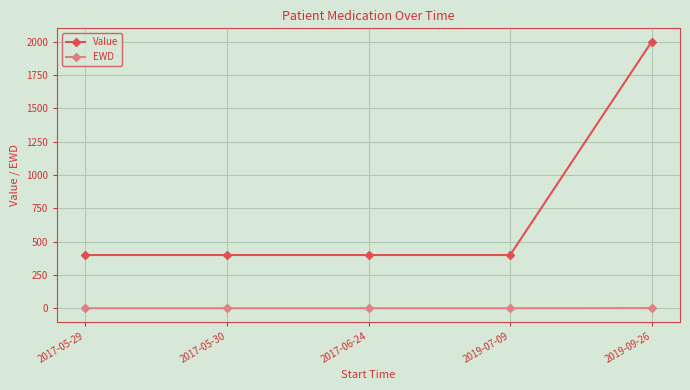

True or false: EWD and Value cross at least once.

False